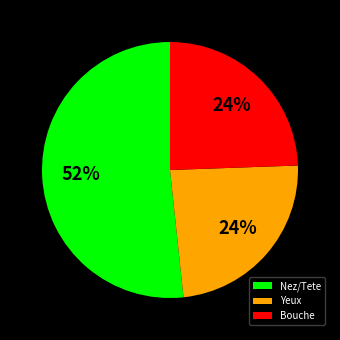

Do Yeux and Bouche together represent more than half of the pie?

No